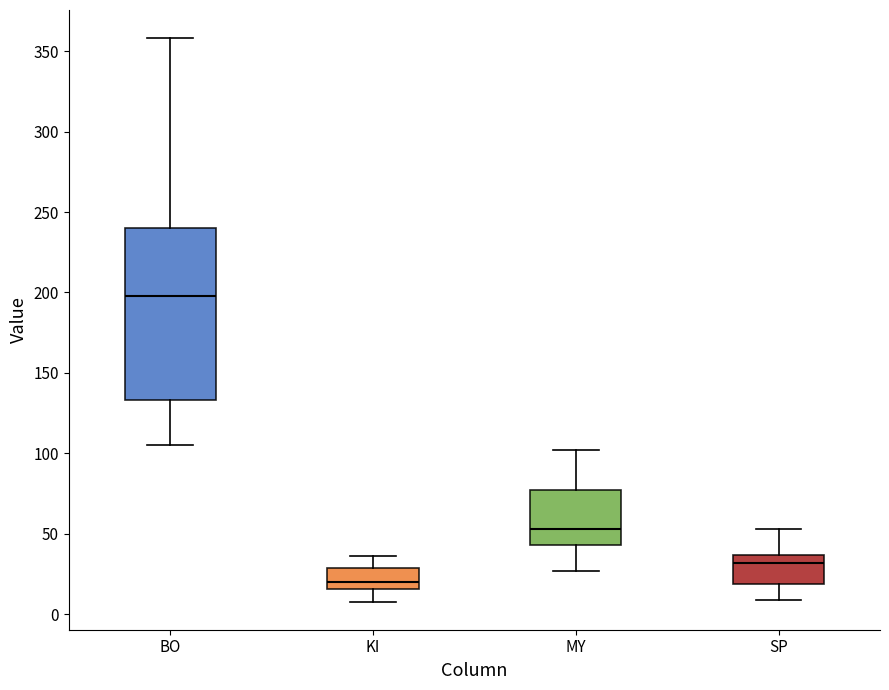

Which box is the tallest, from its lower edge to its upper edge?

BO